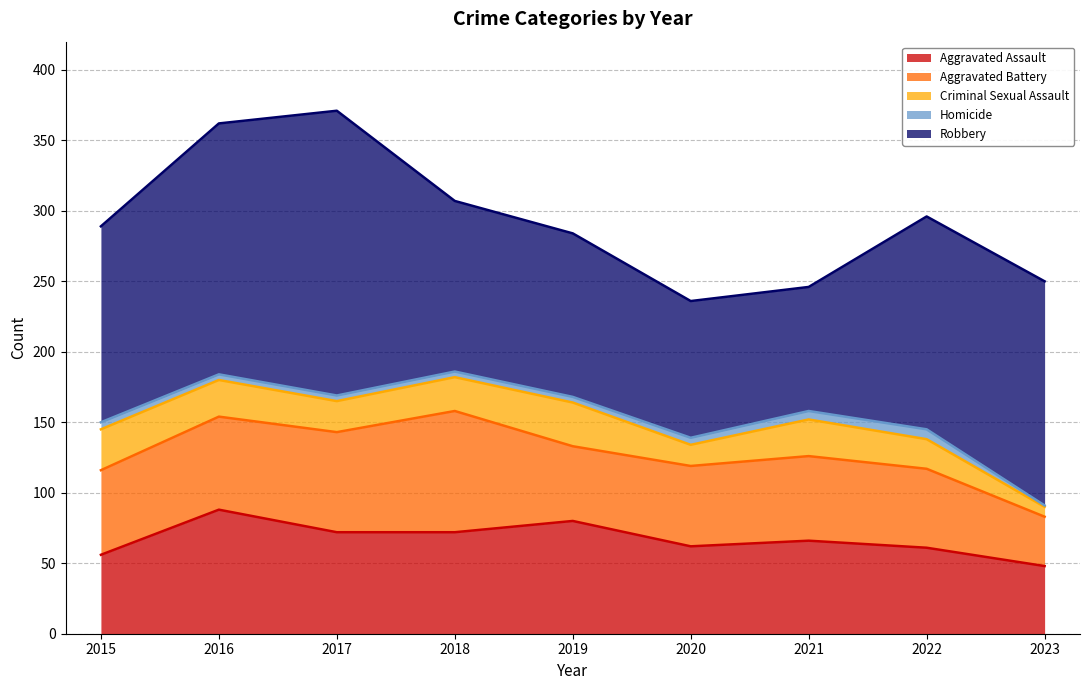

How many values in the Criminal Sexual Assault series exceed 24?

4